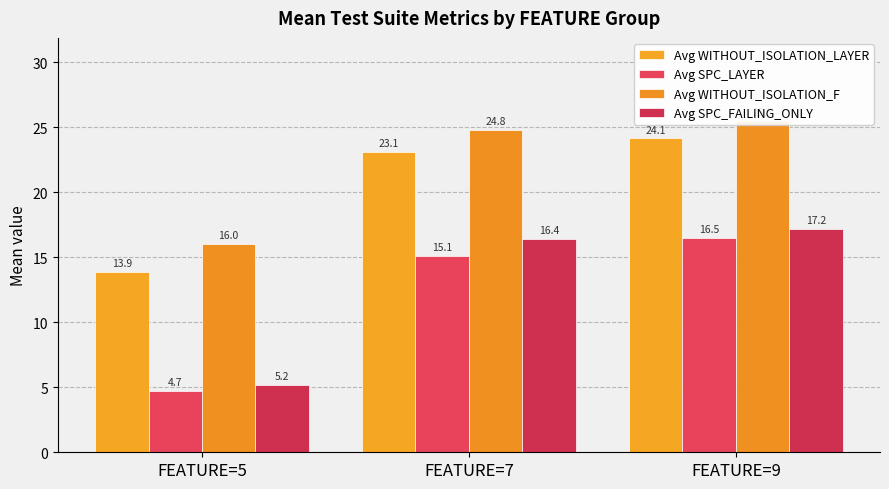

What is the value of the Avg WITHOUT_ISOLATION_LAYER bar at the 2nd from the left?

23.1